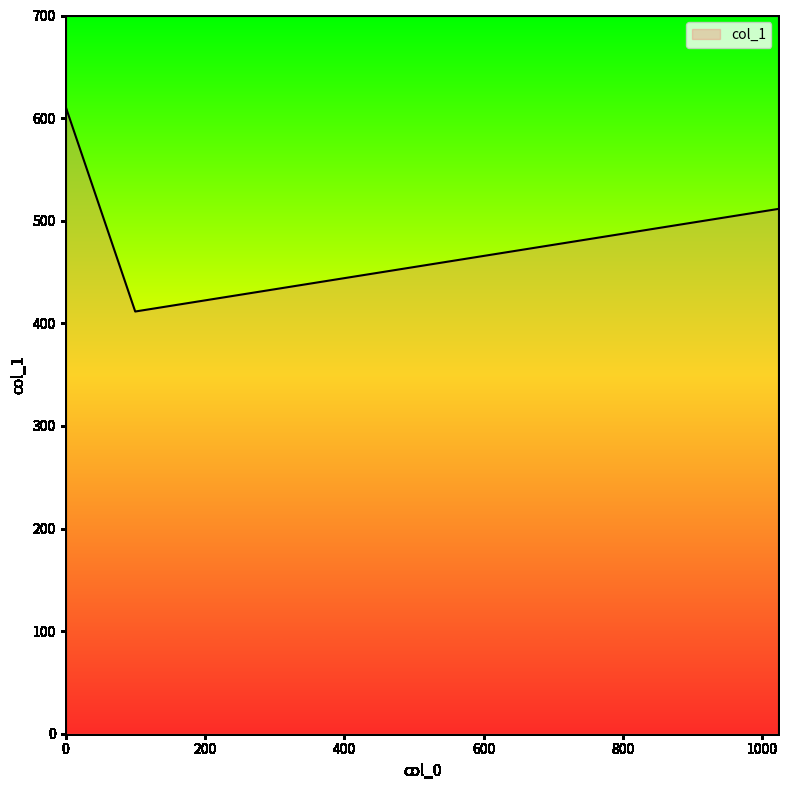

What is the smallest value displayed?

411.5